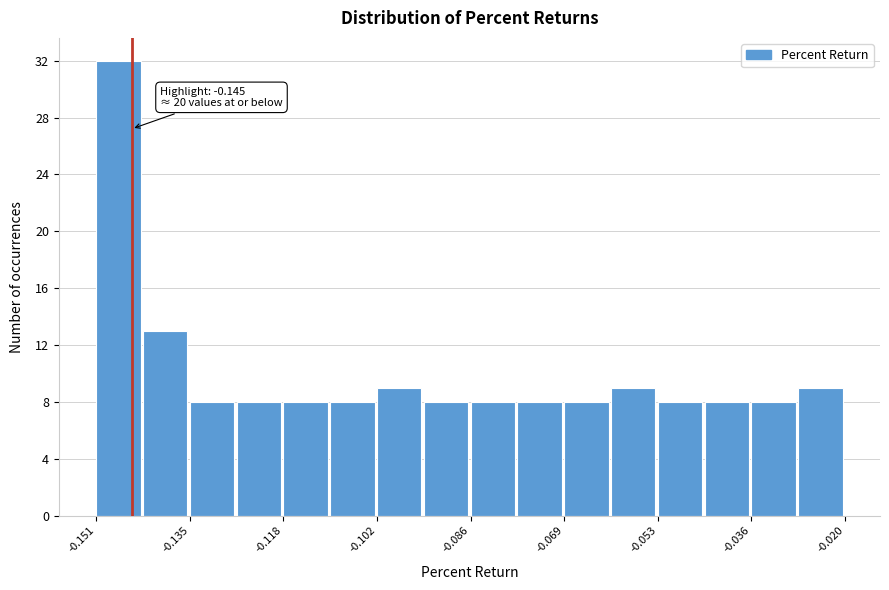

Which range on the x-axis has the tallest bar?

-0.152 to -0.144